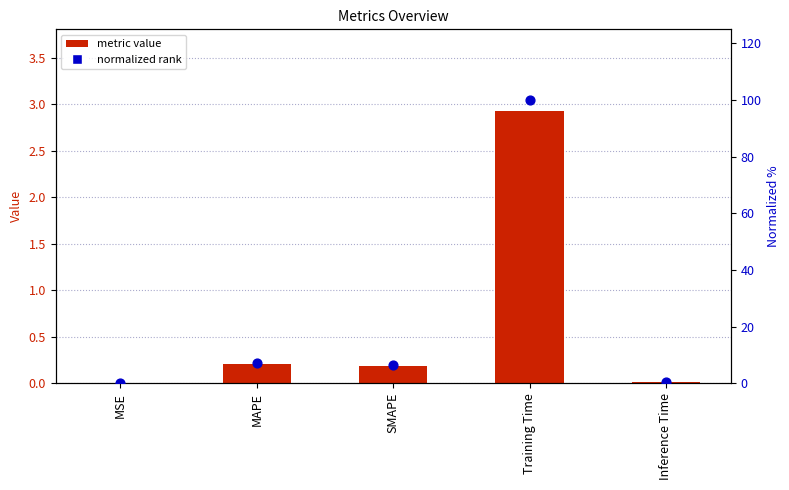

What is the total value across all series at MAPE?

7.2